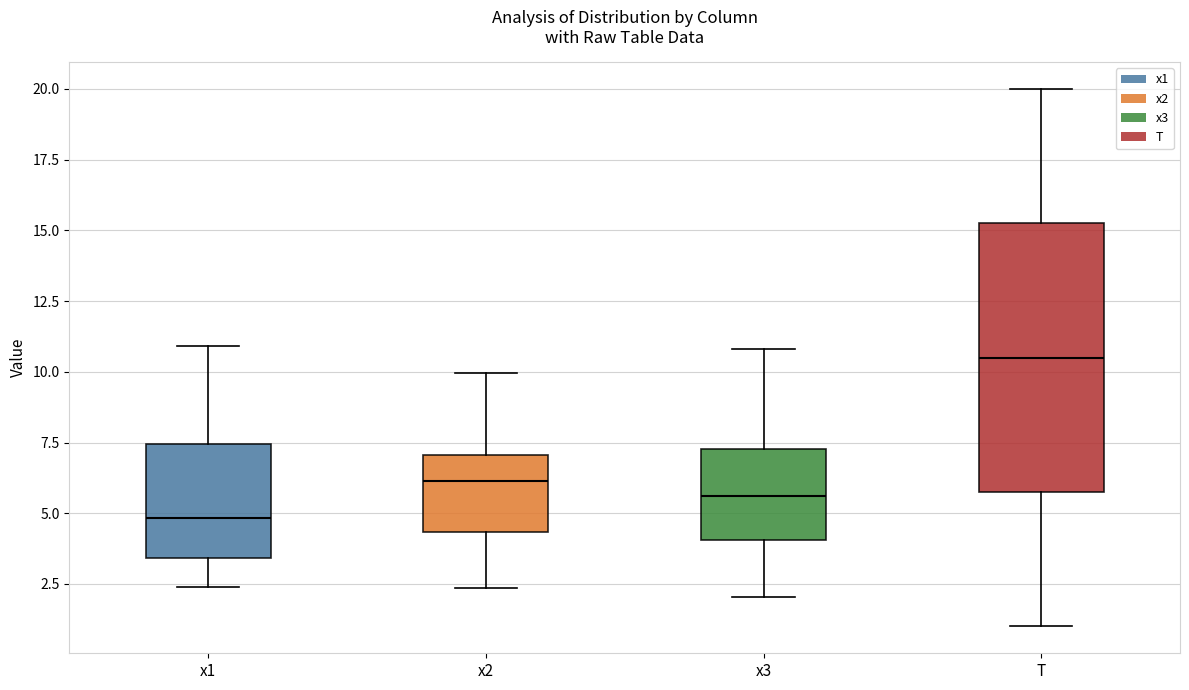

Reading left to right, read every box against the y-axis: the position of its median line, the range the box covers, and the ends of its whiskers. The values are not printed on the chart, so give them approximately, as read against the axis.

x1: median 5.0, box 3.5 to 7.5, whiskers 2.5 to 11.0
x2: median 6.0, box 4.5 to 7.0, whiskers 2.5 to 10.0
x3: median 5.5, box 4.0 to 7.5, whiskers 2.0 to 11.0
T: median 10.5, box 6.0 to 15.5, whiskers 1.0 to 20.0